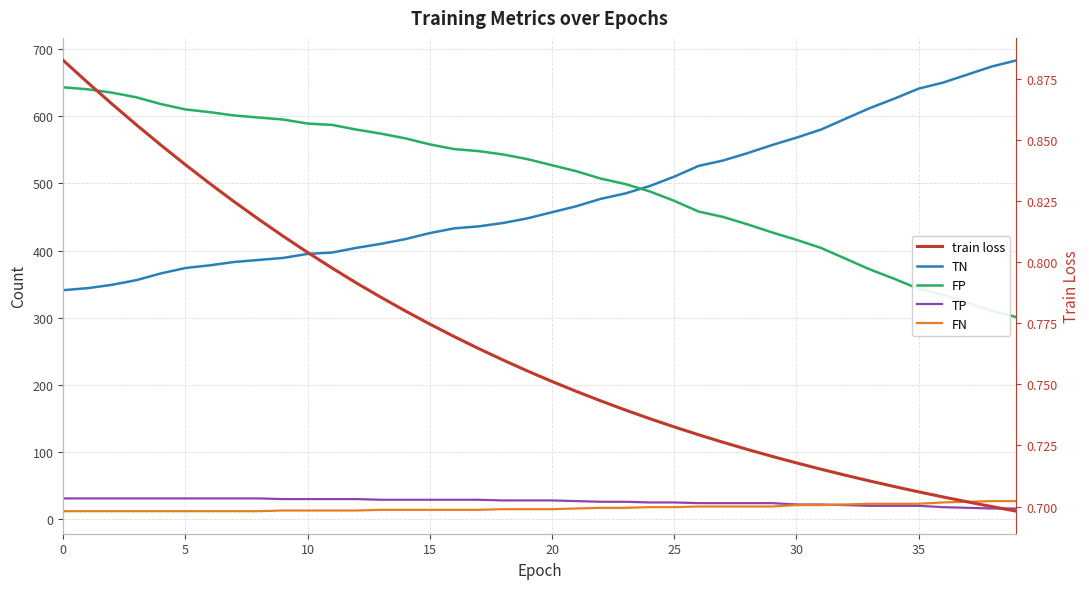

True or false: FN has a value of 37.0 at 32.

False